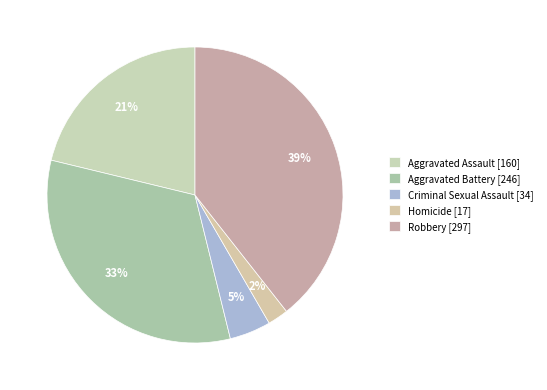

To the nearest percent, what percentage of the pie is Aggravated Assault?

21%